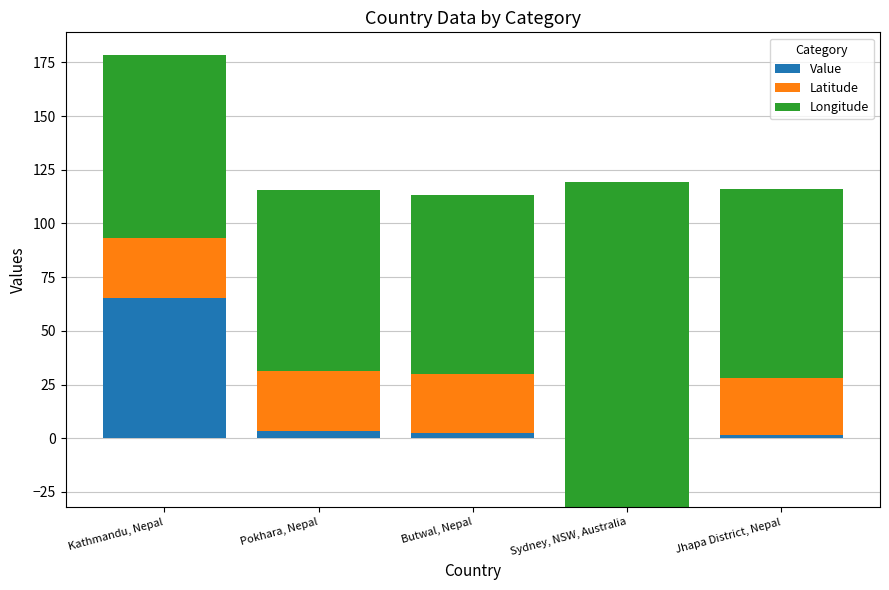

What is the label of the 3rd bar from the right?

Butwal, Nepal